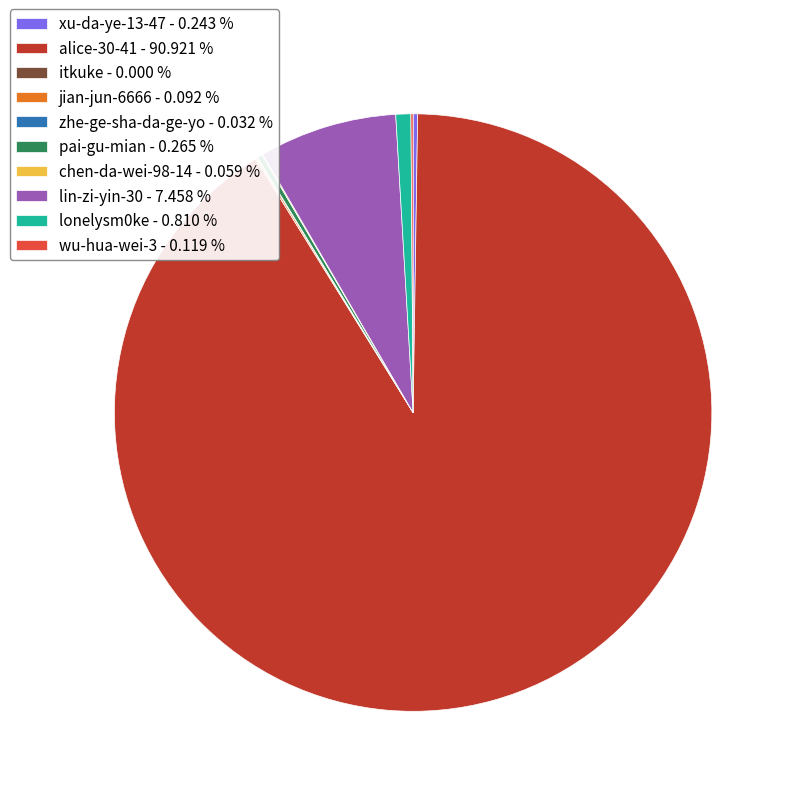

Does alice-30-41 - 90.921 % account for over 50% of the chart?

Yes